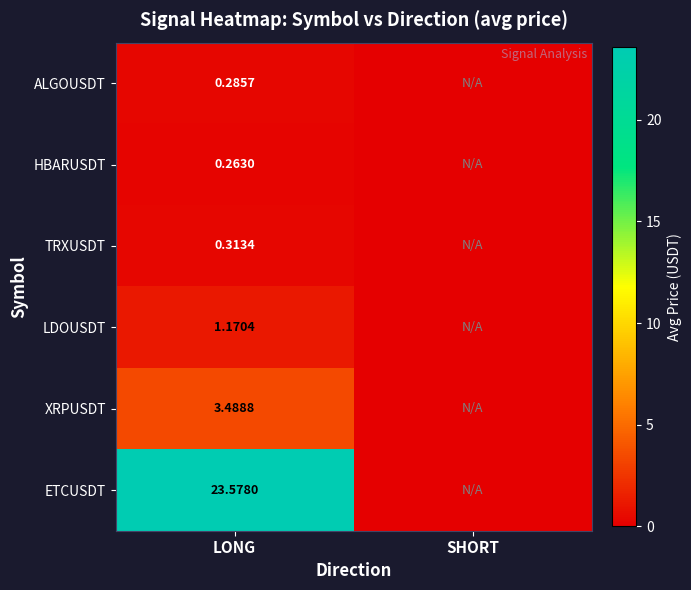

Is the value of ALGOUSDT at LONG greater than the value of XRPUSDT at LONG?

No